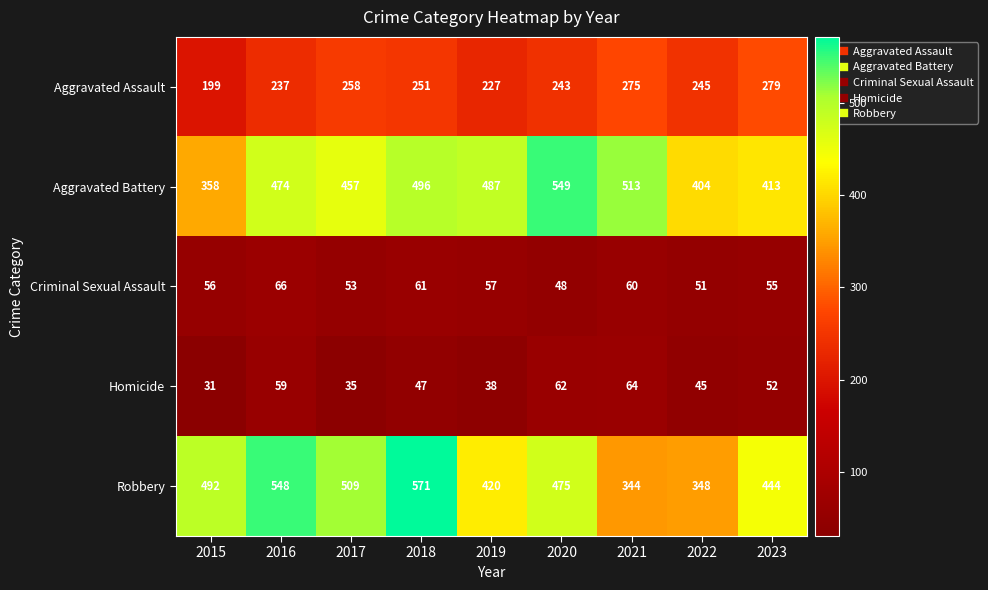

How many series are shown in this chart?

5